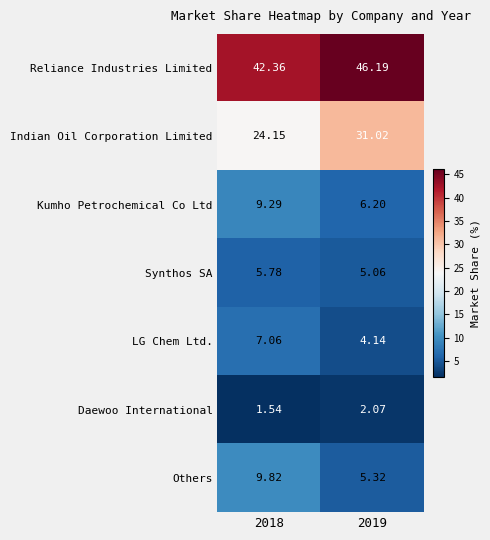

Which series has the largest total across all categories?

Reliance Industries Limited